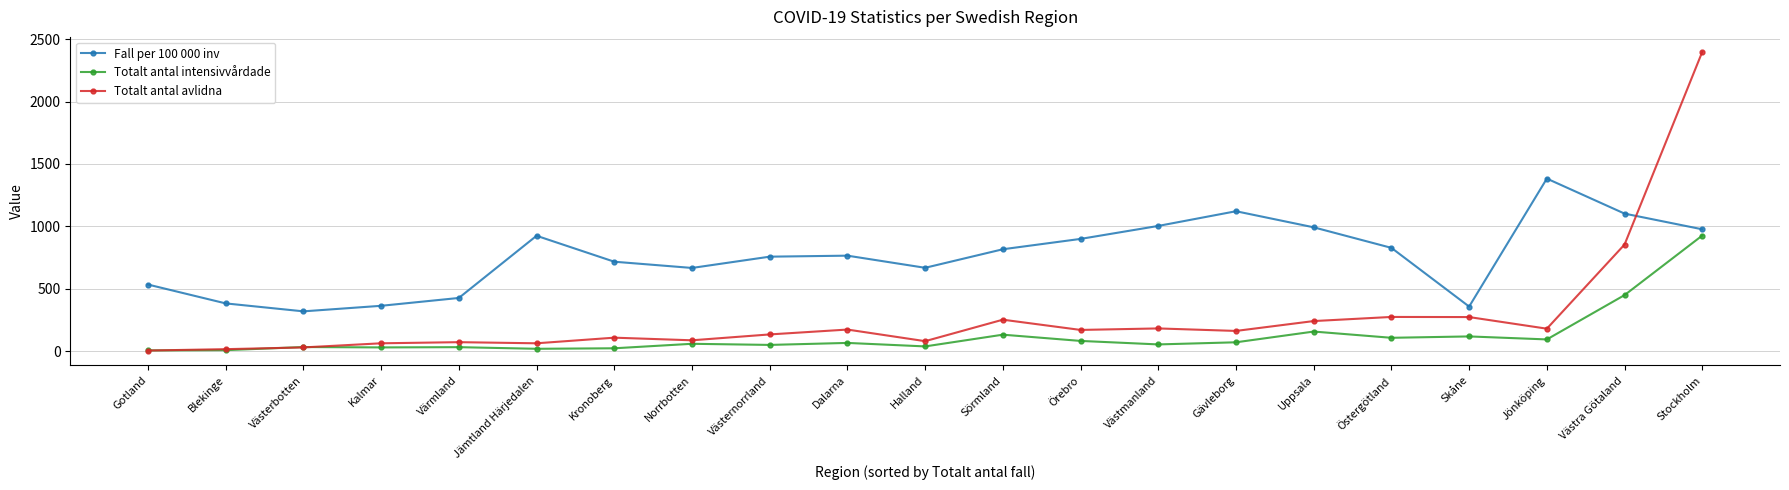

Rank the series by their average value, from lowest to highest.

Totalt antal intensivvårdade, Totalt antal avlidna, Fall per 100 000 inv